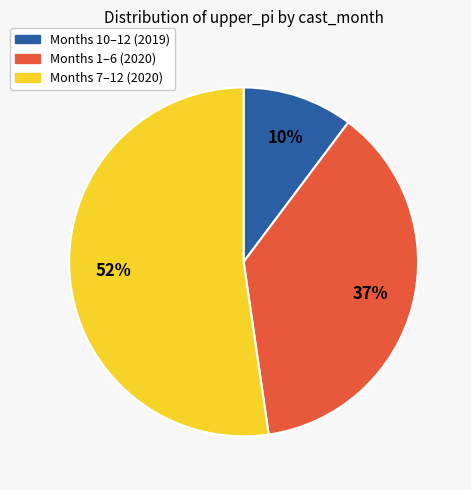

To the nearest percent, what is the difference between the largest and smallest slice percentages?

42%